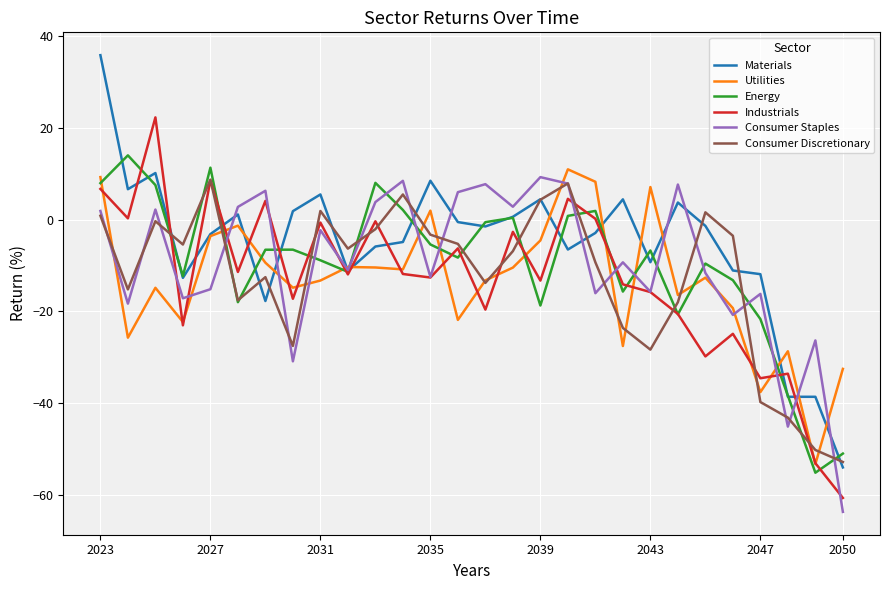

Count the number of data series in this chart.

6